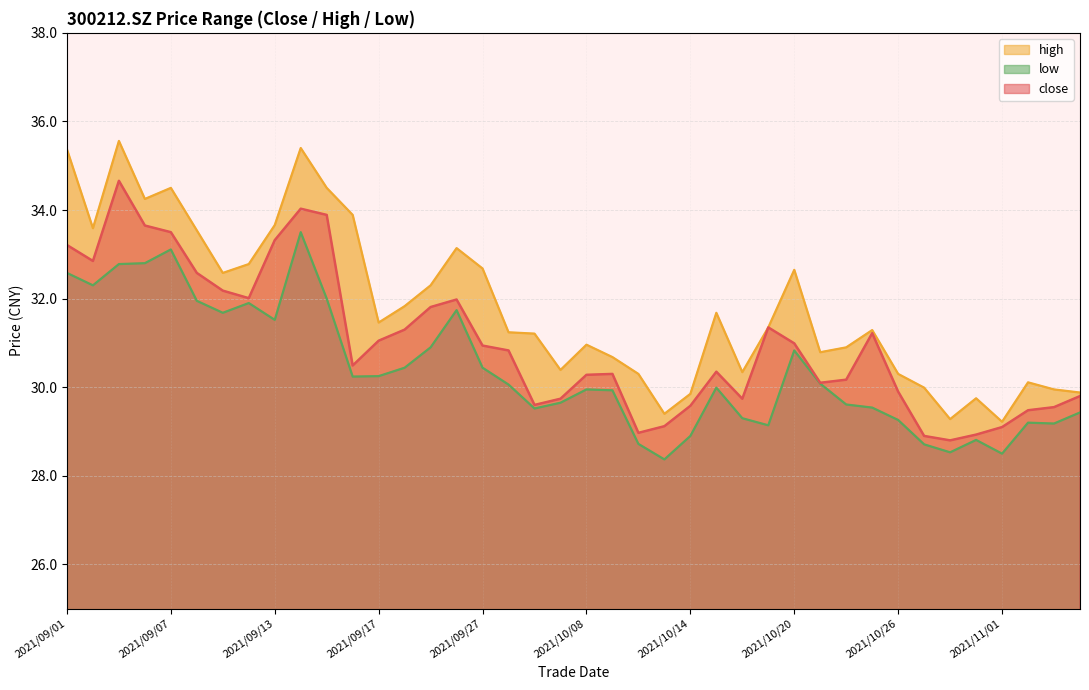

What is the sum of all low values?

1215.3